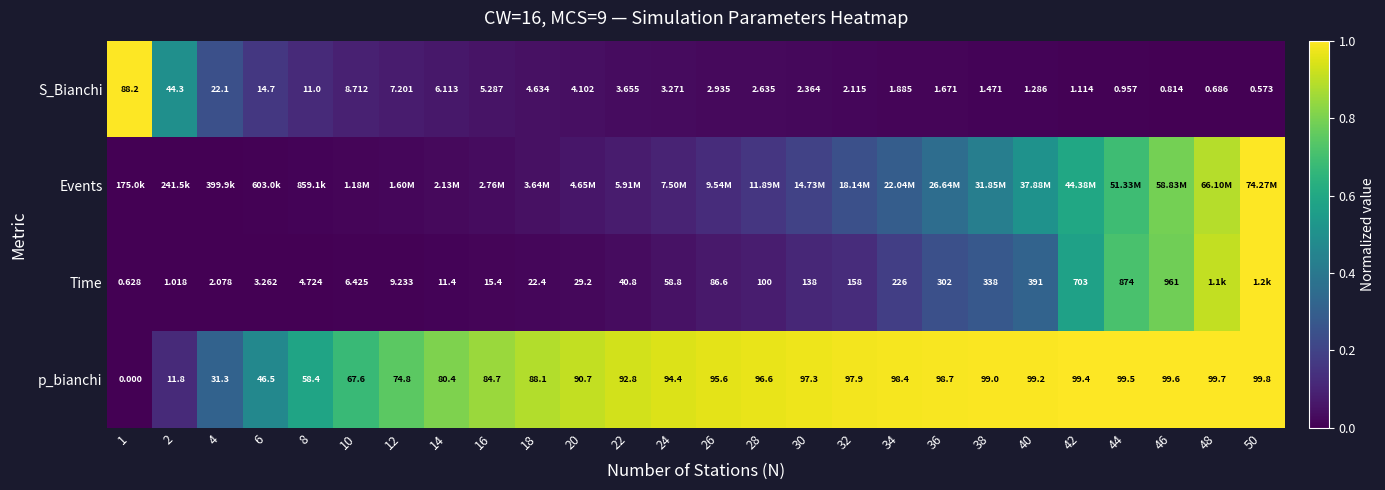

Is the value of p_bianchi at 6 greater than the value of S_Bianchi at 18?

Yes